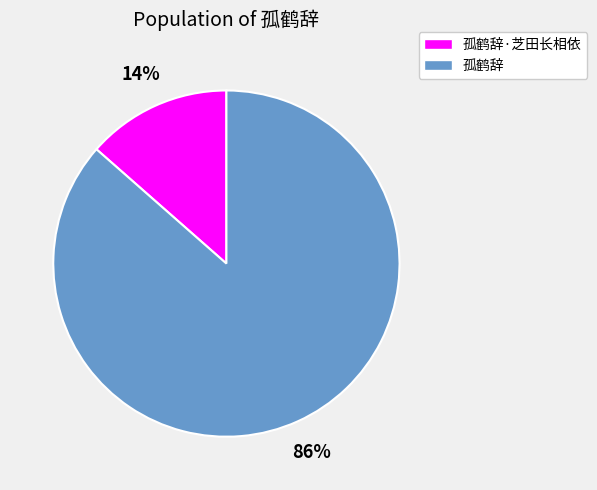

Is there a majority slice in this chart?

Yes